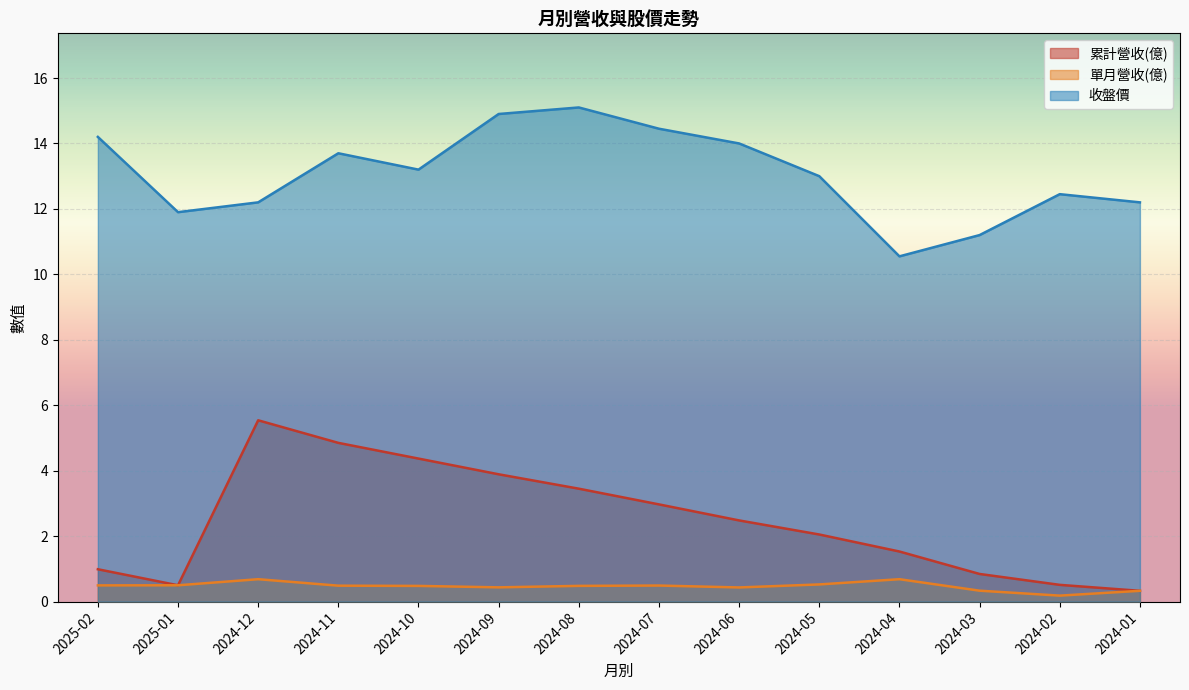

What is the spread (max minus min) of values at 2024-11?

13.2